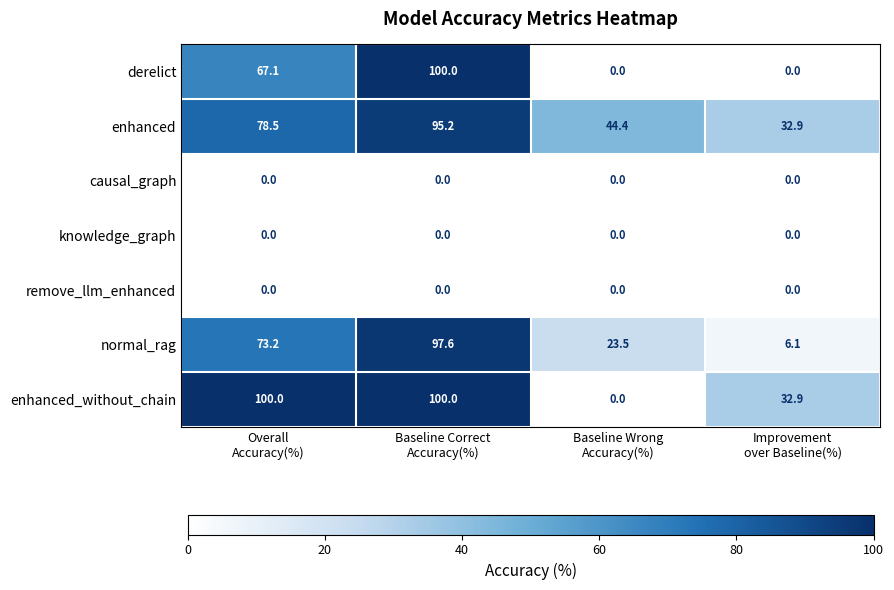

At how many categories does at least one series exceed 26?

4